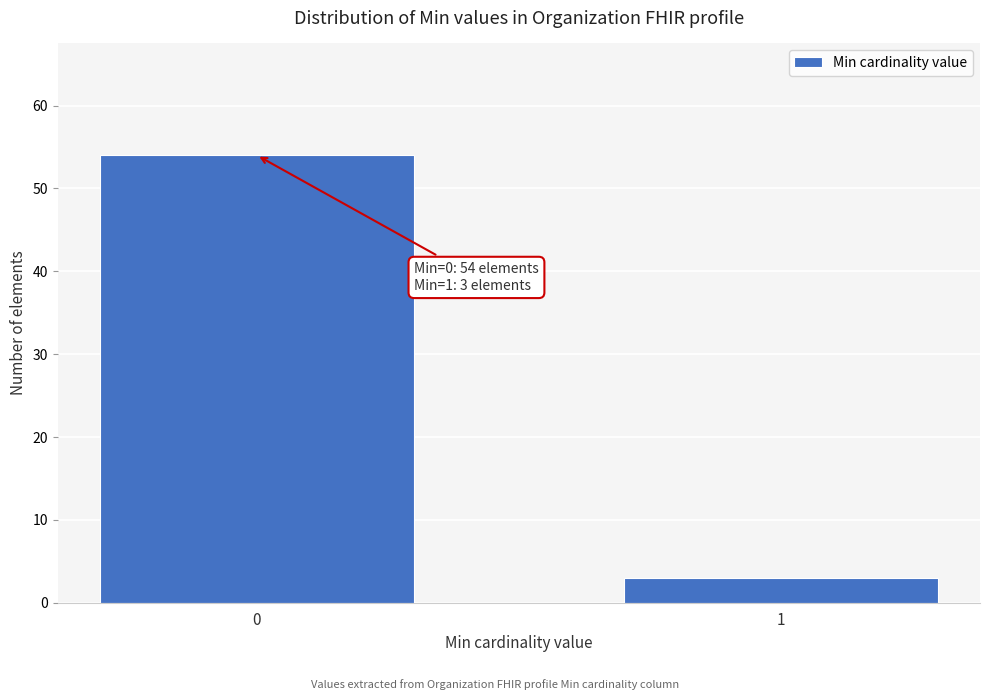

Reading left to right, transcribe all the data shown in this chart.

54	3